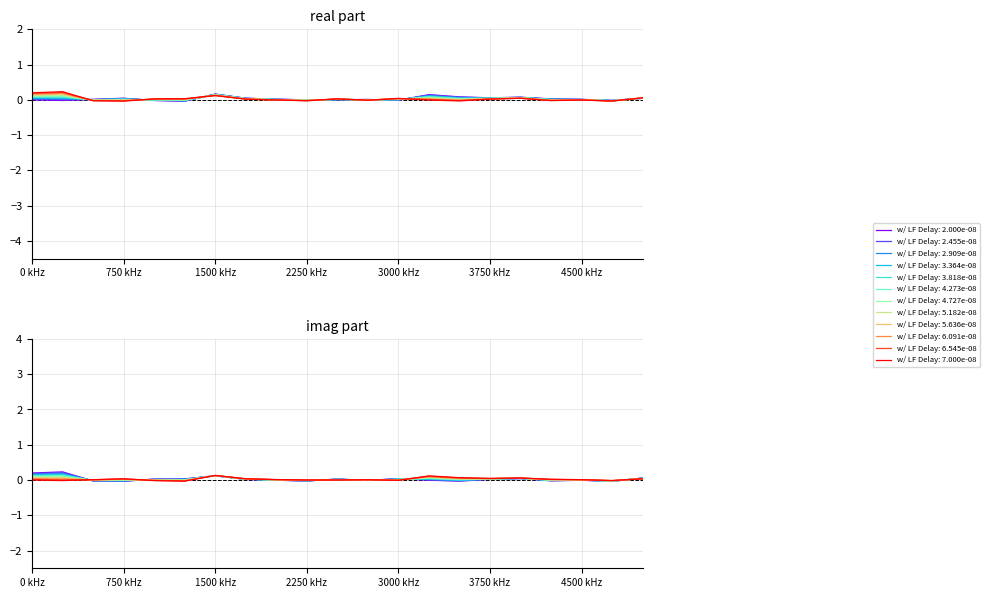

Reading left to right, transcribe all the data shown in this chart.

col_4: -0.1	-0.1	0.0	0.0	0.0	0.0	0.0	0.0	0.0	0.0	0.0	0.0	0.0	0.0	0.0	0.0	0.0	0.0	0.0	0.0
col_9: -0.0	0.2	0.0	0.0	0.0	0.0	0.0	0.0	0.0	0.0	0.0	0.0	0.0	0.0	0.0	0.0	0.0	0.0	0.0	0.0
col_13: -0.0	0.0	0.0	0.0	0.0	0.0	0.0	0.0	0.0	0.0	0.0	0.0	0.0	0.0	0.0	0.0	0.0	0.0	0.0	0.0
col_18: 0.0	-0.0	0.0	0.0	0.0	0.0	0.0	0.0	0.0	0.0	0.0	0.0	0.0	0.0	0.0	0.0	0.0	0.0	0.0	0.0
col_22: -0.0	-0.0	0.0	0.0	0.0	0.0	0.0	0.0	0.0	0.0	0.0	0.0	0.0	0.0	0.0	0.0	0.0	0.0	0.0	0.0
col_27: 0.0	-0.0	0.0	0.0	0.0	0.0	0.0	0.0	0.0	0.0	0.0	0.0	0.0	0.0	0.0	0.0	0.0	0.0	0.0	0.0